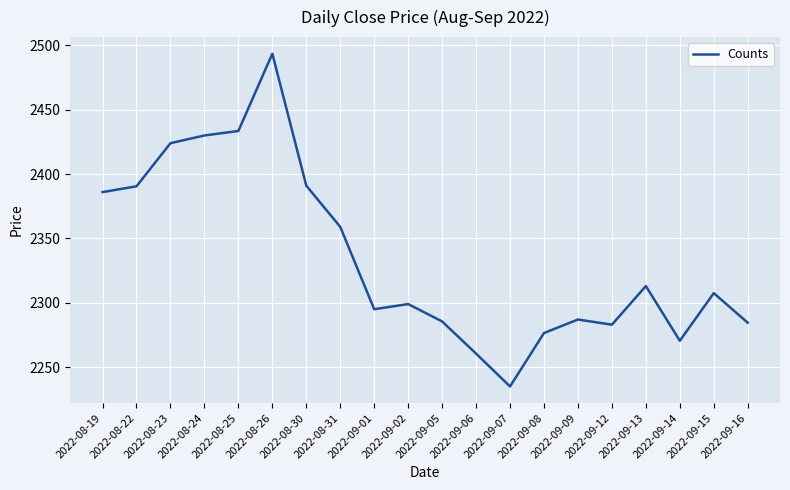

What is the difference between the values at 2022-09-08 and 2022-09-13?

36.5